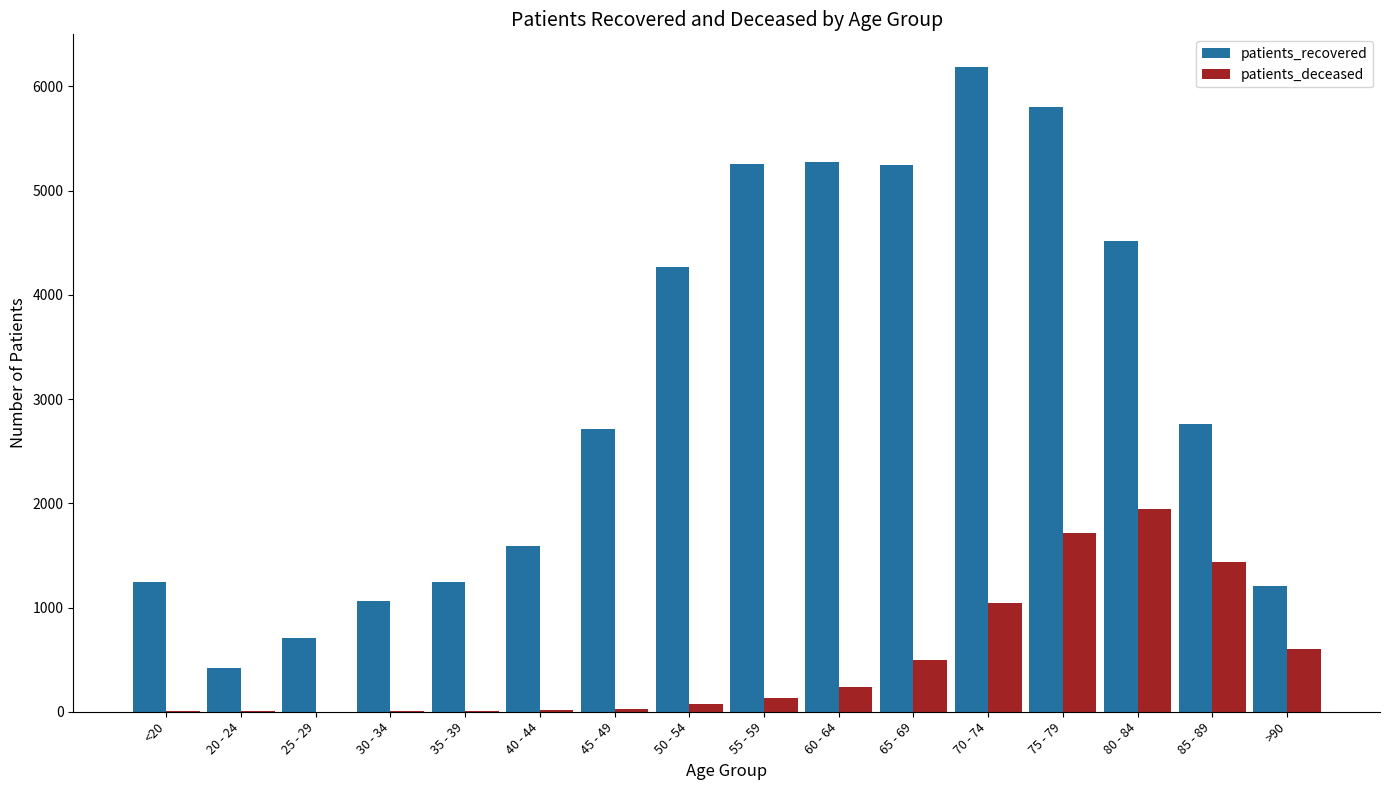

At which label is patients_deceased closest to 974?

70 - 74